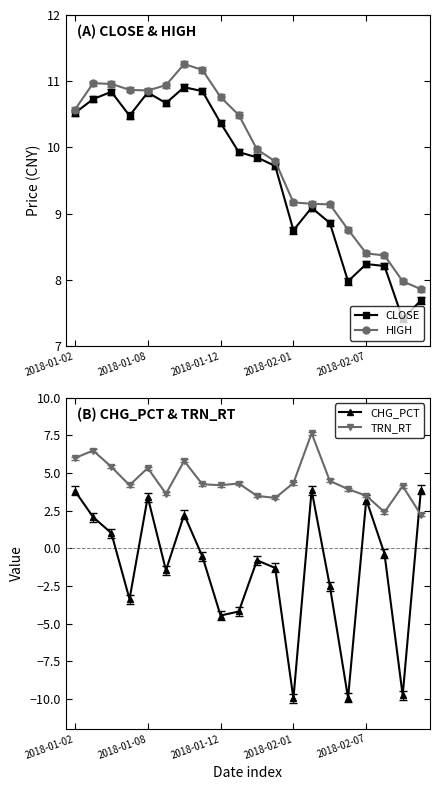

The CLOSE series shows 13.5 at 2018-02-01. True or false?

False